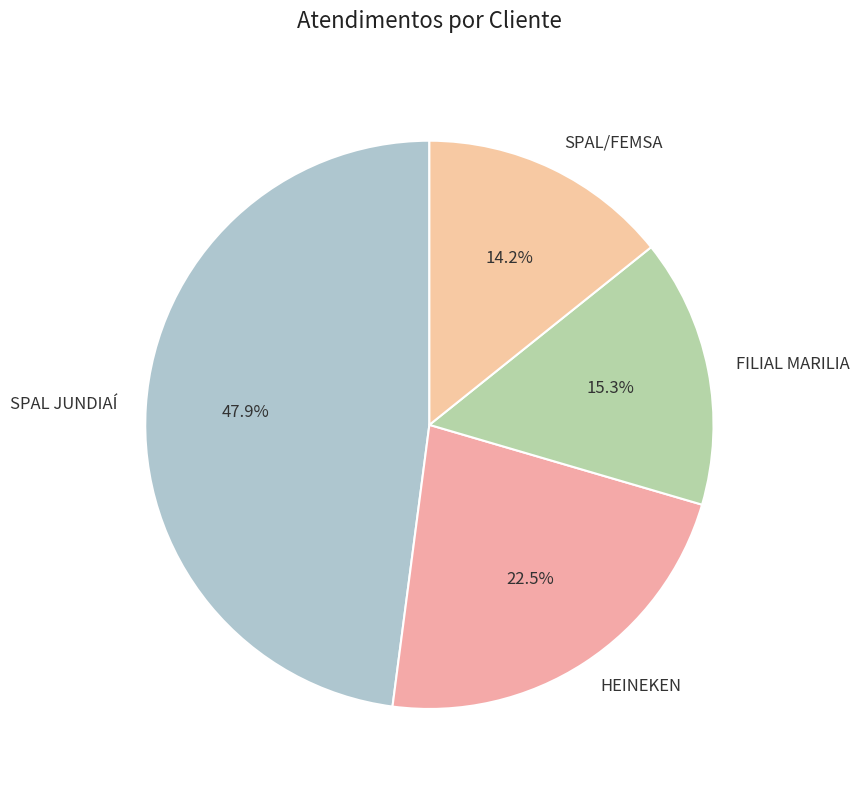

Do HEINEKEN and SPAL JUNDIAÍ together represent more than half of the pie?

Yes